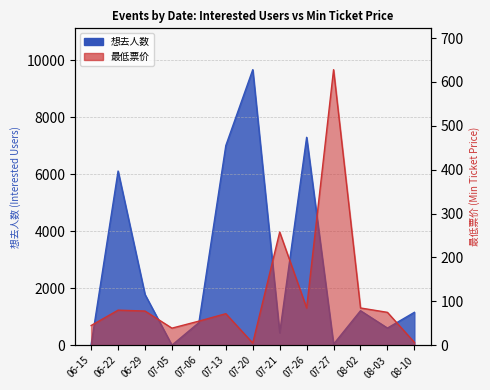

At 07-20, list the series in order from largest to smallest.

想去人数, 最低票价